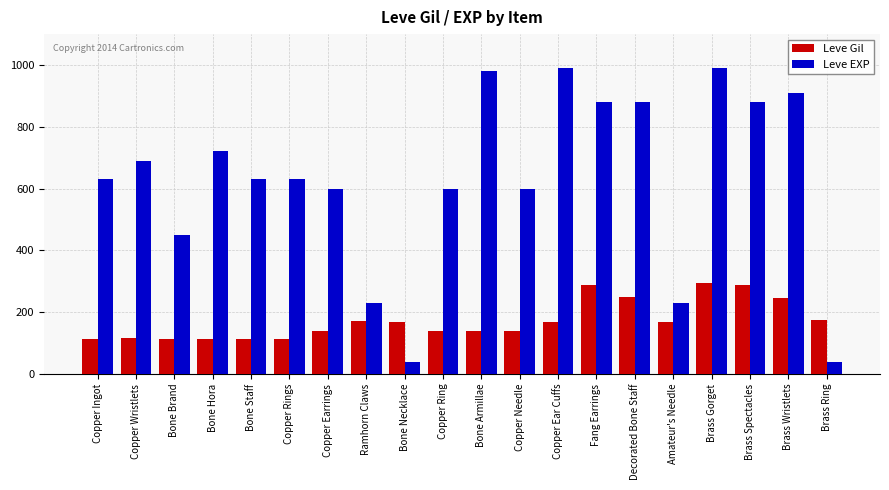

What is the smallest value displayed?

40